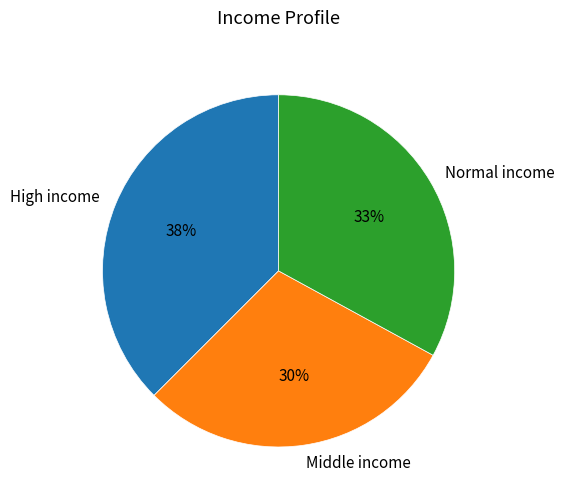

Is Normal income the majority of the pie?

No